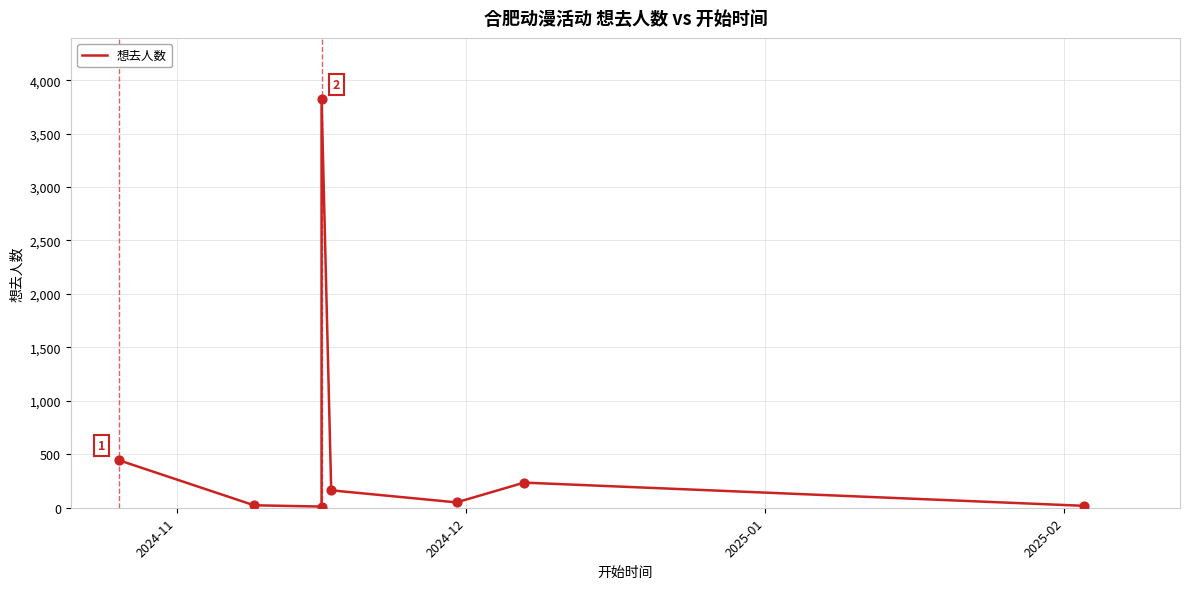

Approximately how many times larger is the value at 4 compared to 5?

3.3